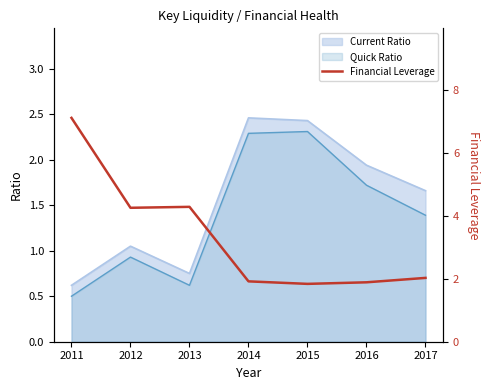

Reading right to left, what are all the values shown in this chart?

2.0	1.9	1.8	1.9	4.3	4.3	7.1